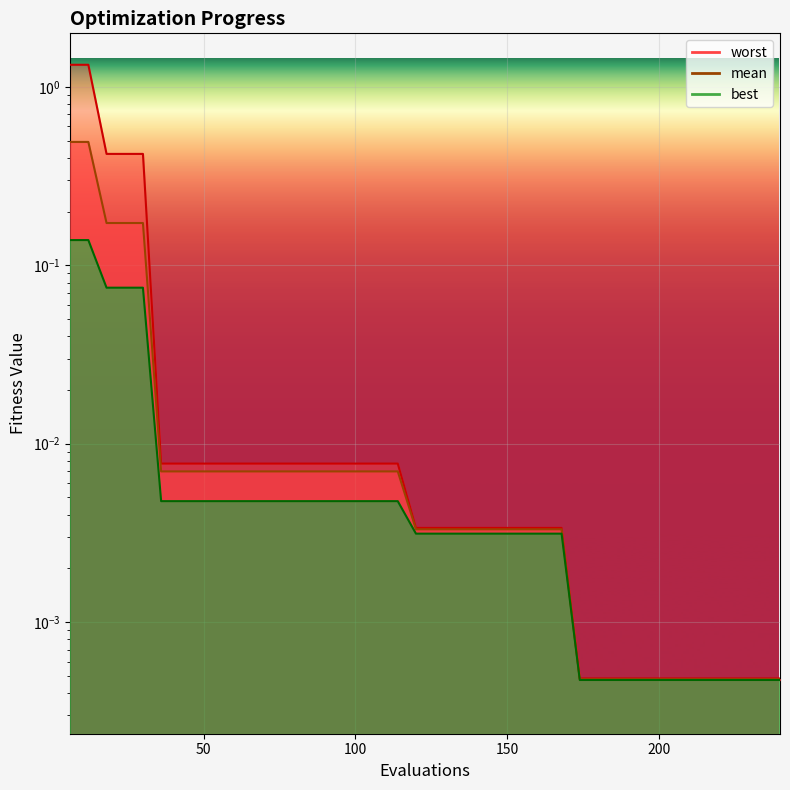

True or false: best has a value of 0.0 at 180.

True